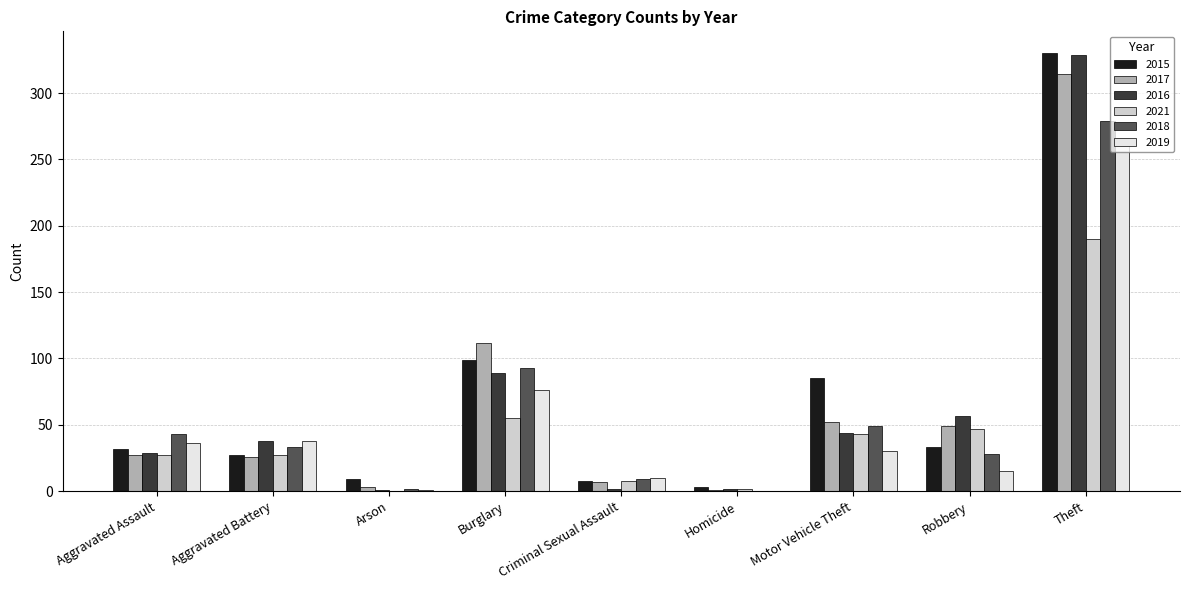

Which category has the highest value in the 2021 series?

Theft